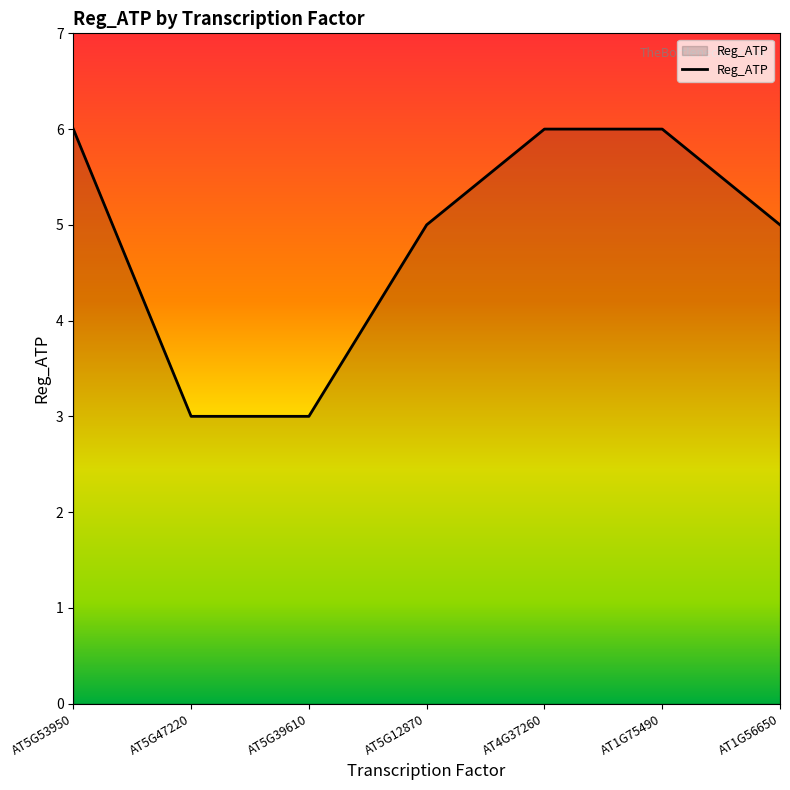

Reading right to left, extract all data points from this chart.

5	6	6	5	3	3	6